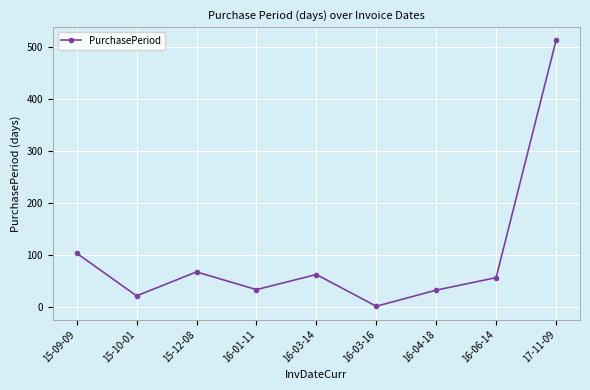

At which label is the value closest to 257?

15-09-09